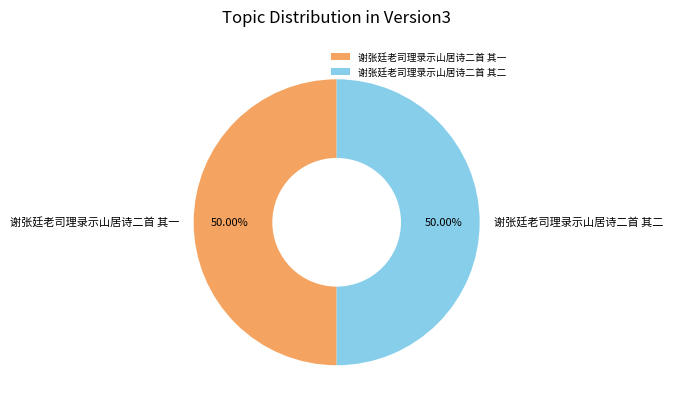

What is the ratio of the value at 谢张廷老司理录示山居诗二首 其二 to the value at 谢张廷老司理录示山居诗二首 其一?

1.0